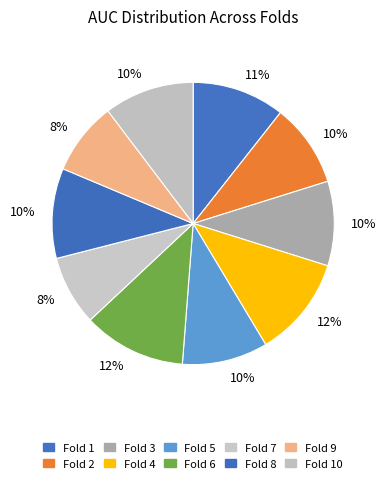

What is the change in value from Fold 4 to Fold 8?

-0.1